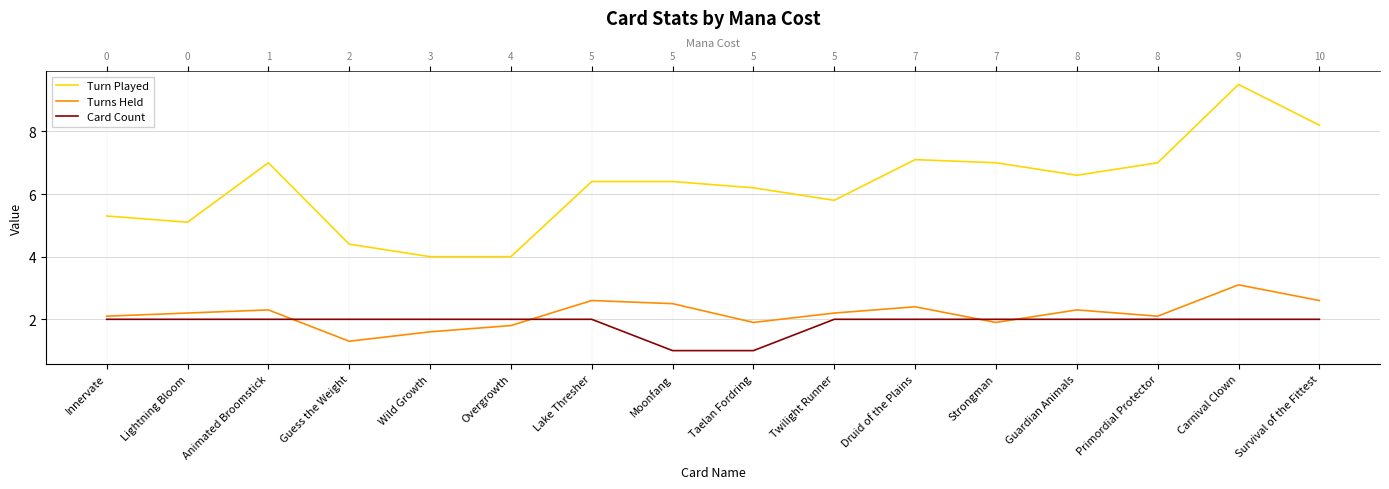

At which category does Turn Played reach its first local valley?

Lightning Bloom